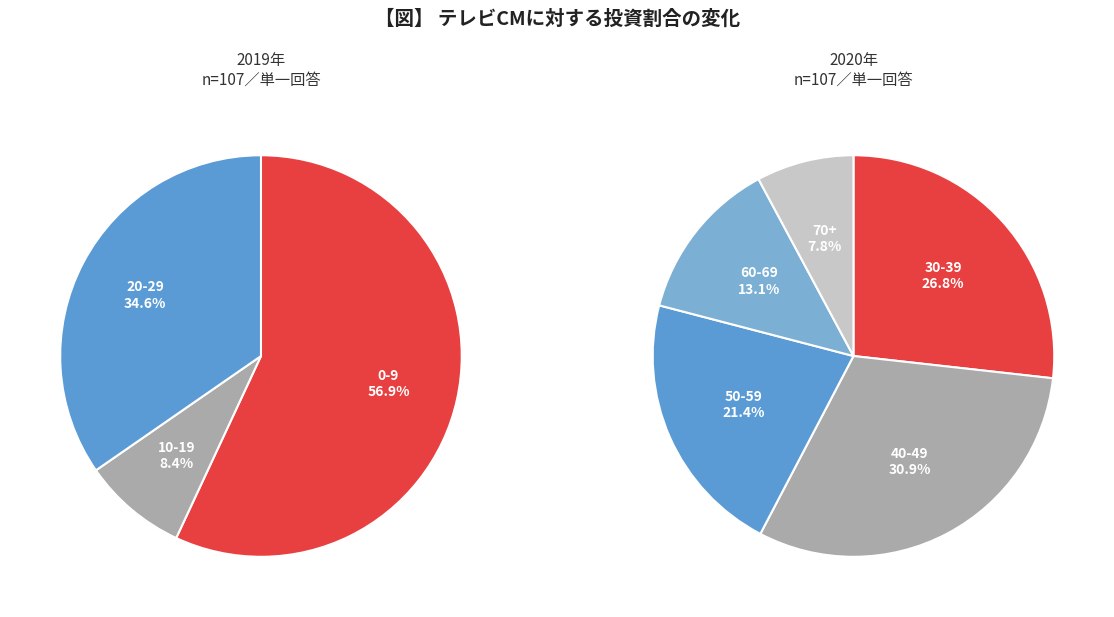

Combined, do 0 and 1 account for over 50%?

Yes